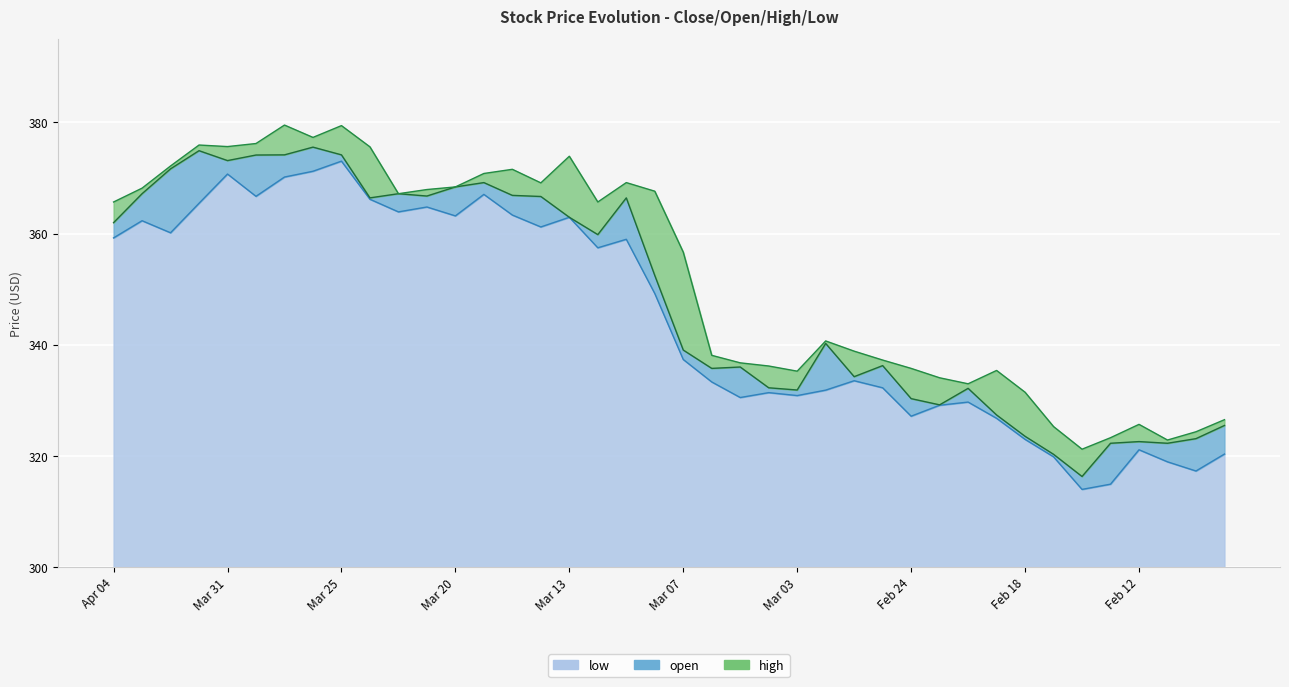

What is the total value across all series at Apr 01?

1116.3